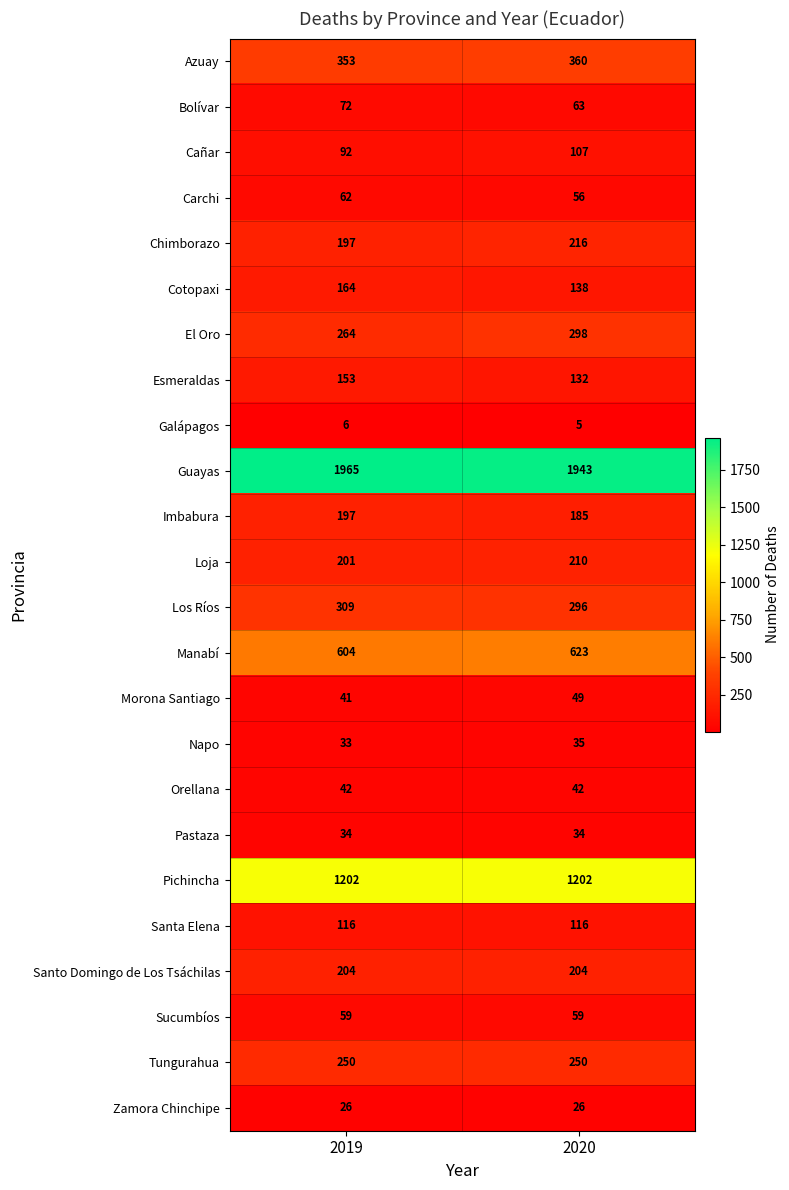

Which label corresponds to the largest value in the chart?

2019